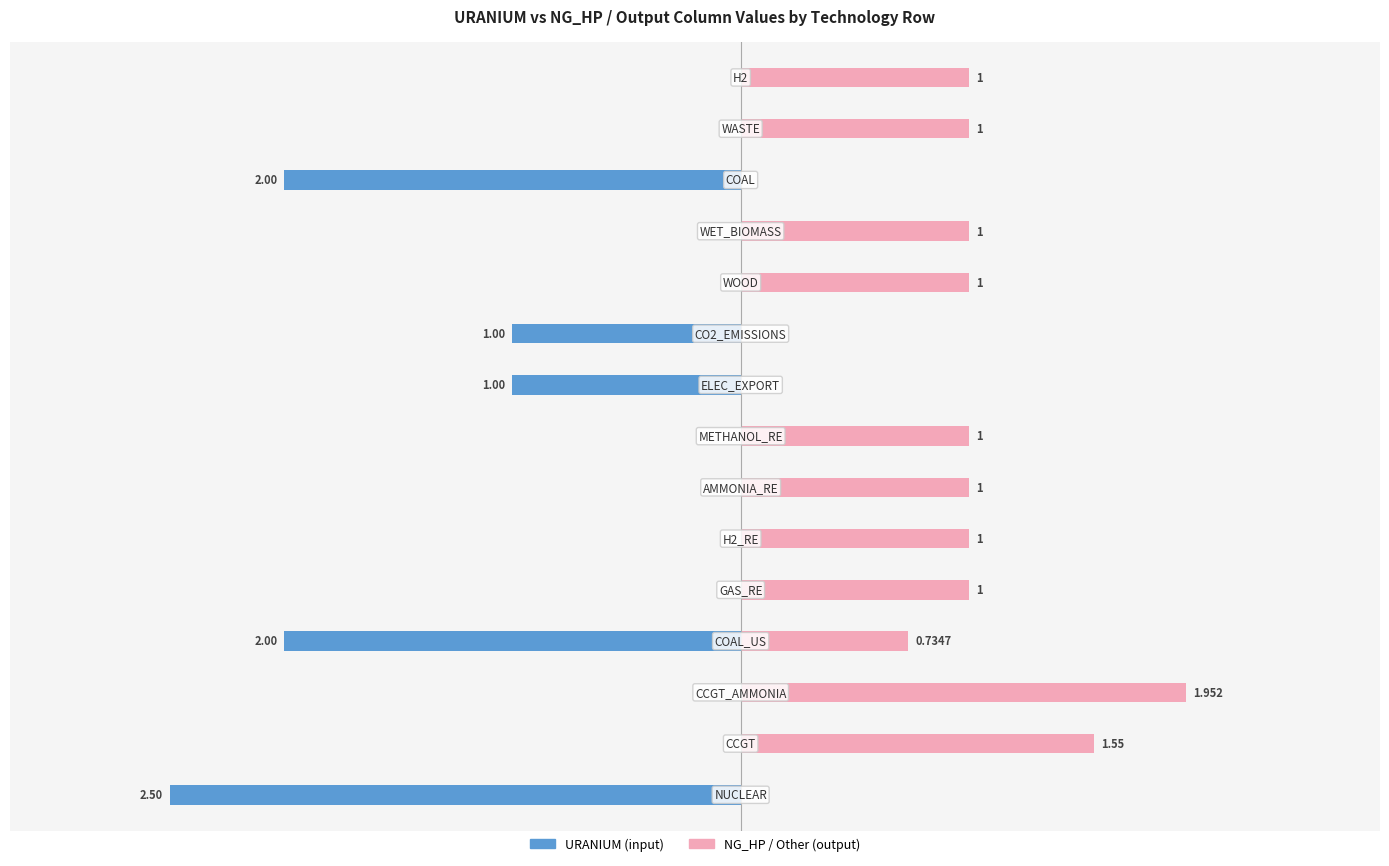

At how many categories does at least one series exceed 0?

11